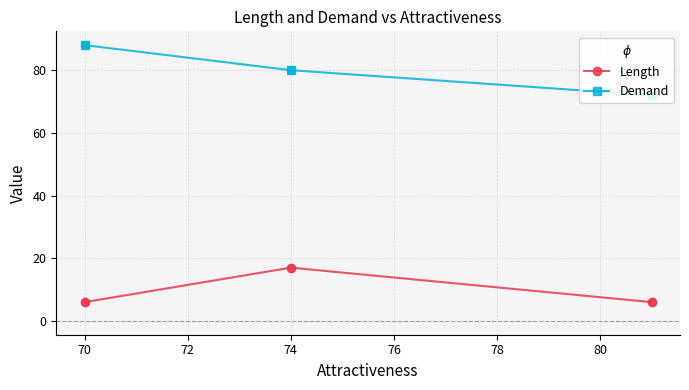

What are all the series names shown in the legend?

Length, Demand